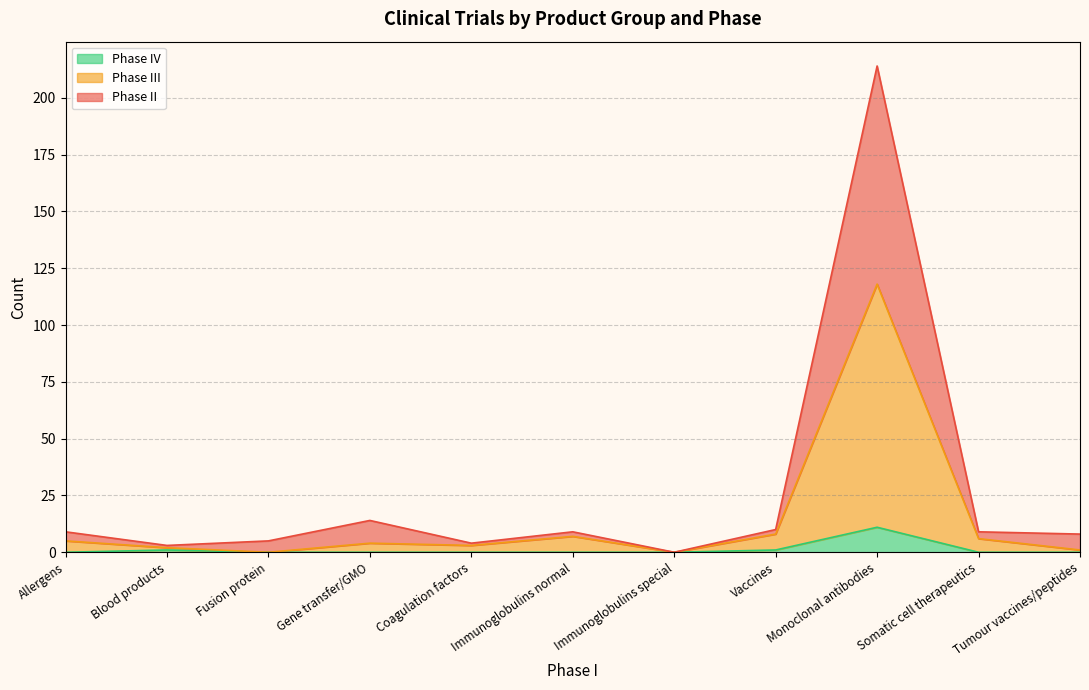

At which category is the sum across all series the highest?

Monoclonal antibodies